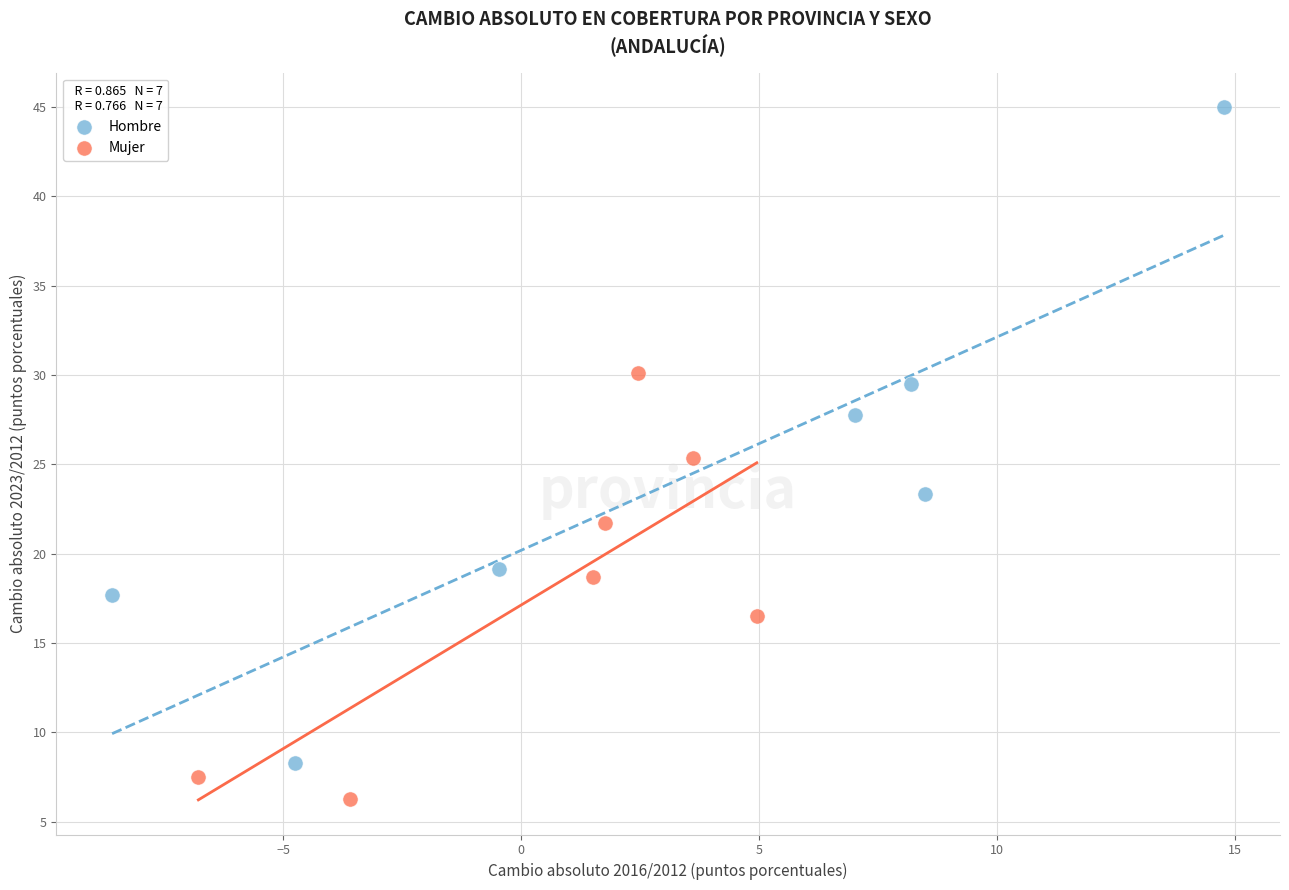

Which series reaches the minimum Y coordinate?

Mujer